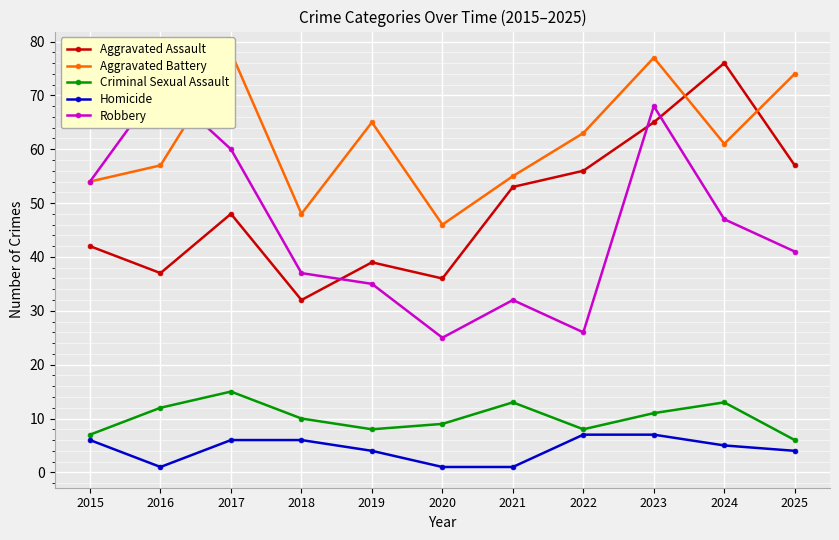

At which label does Robbery reach its minimum?

2020